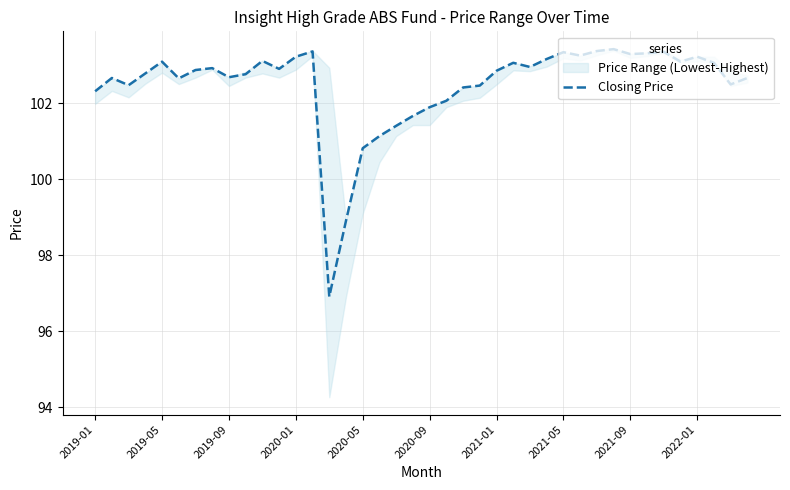

Reading left to right, transcribe all the data shown in this chart.

102.3	102.7	102.5	102.8	103.1	102.7	102.9	102.9	102.7	102.8	103.1	102.9	103.2	103.4	96.9	98.9	100.8	101.1	101.4	101.7	101.9	102.1	102.4	102.5	102.9	103.1	103.0	103.2	103.3	103.3	103.4	103.4	103.3	103.3	103.4	103.1	103.2	103.1	102.5	102.7